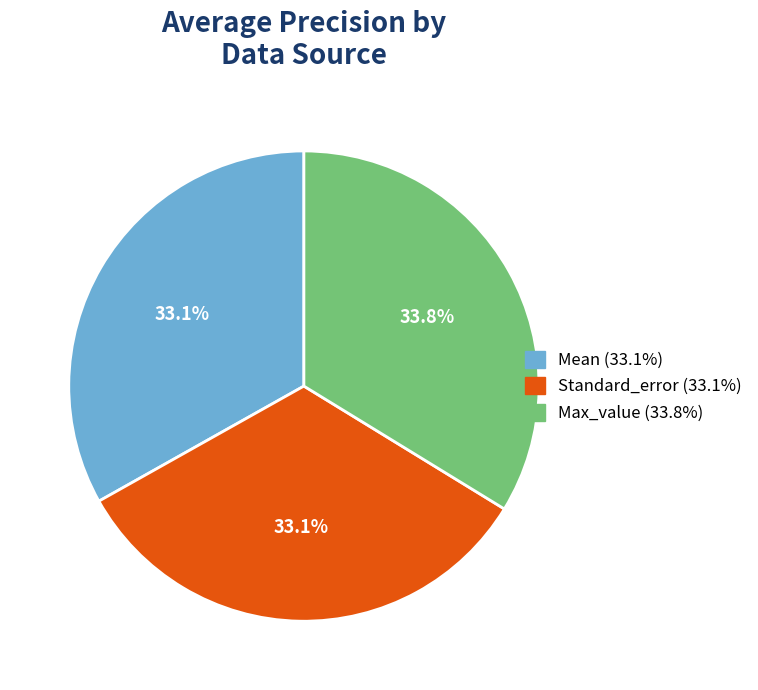

Approximately how many times larger is the value at Standard_error compared to Max_value?

1.0